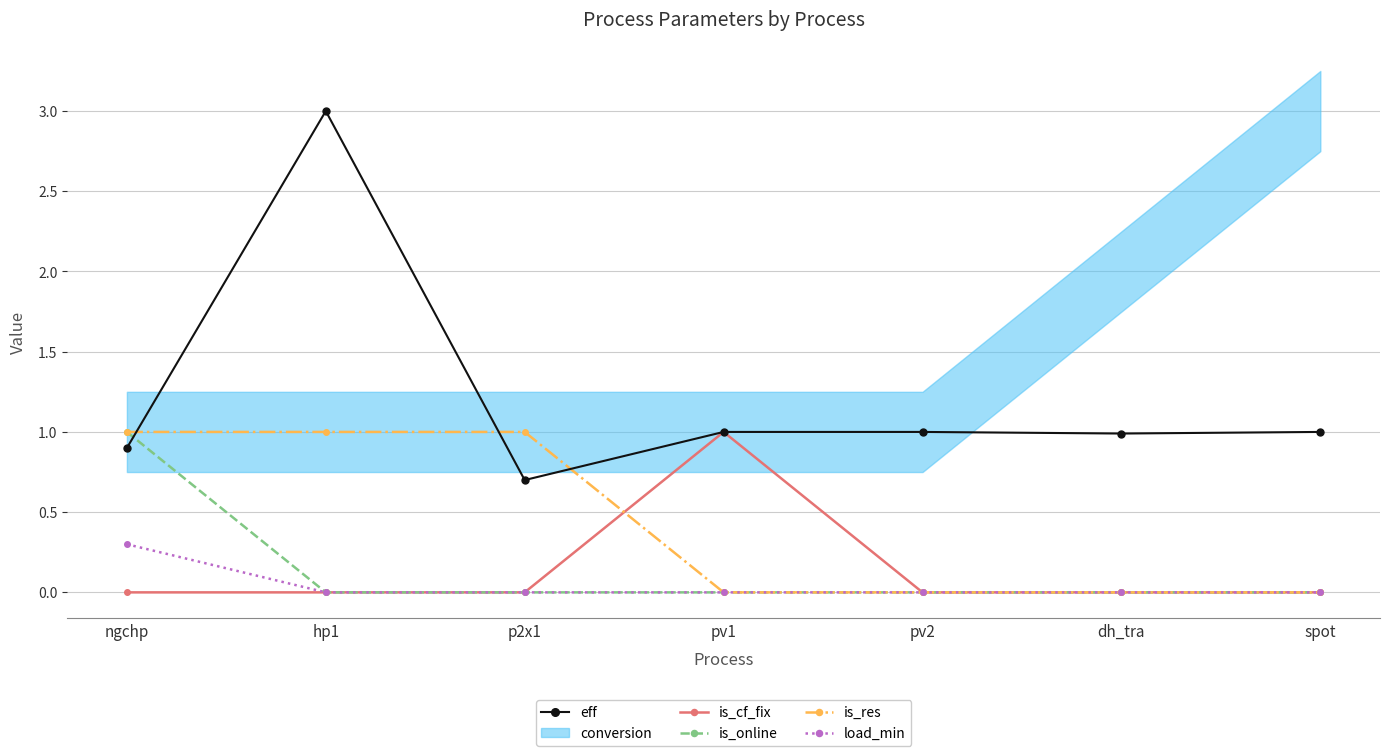

What is the difference between the maximum and minimum values in the is_online series?

1.0